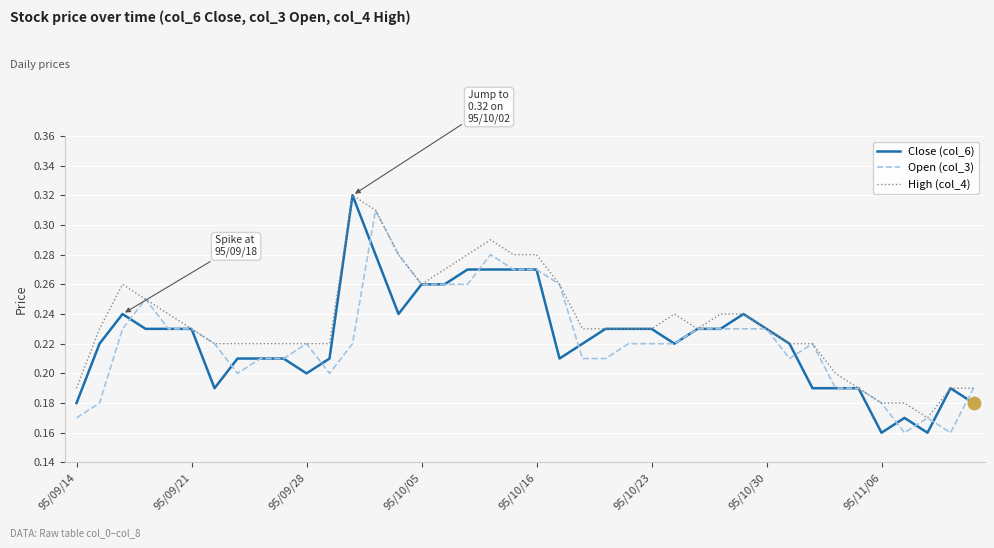

Which series has the largest total across all categories?

High (col_4)